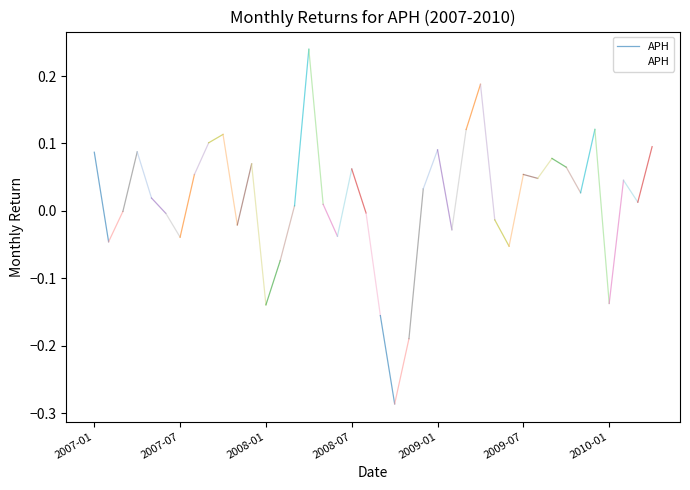

What position from the right is 14?

26